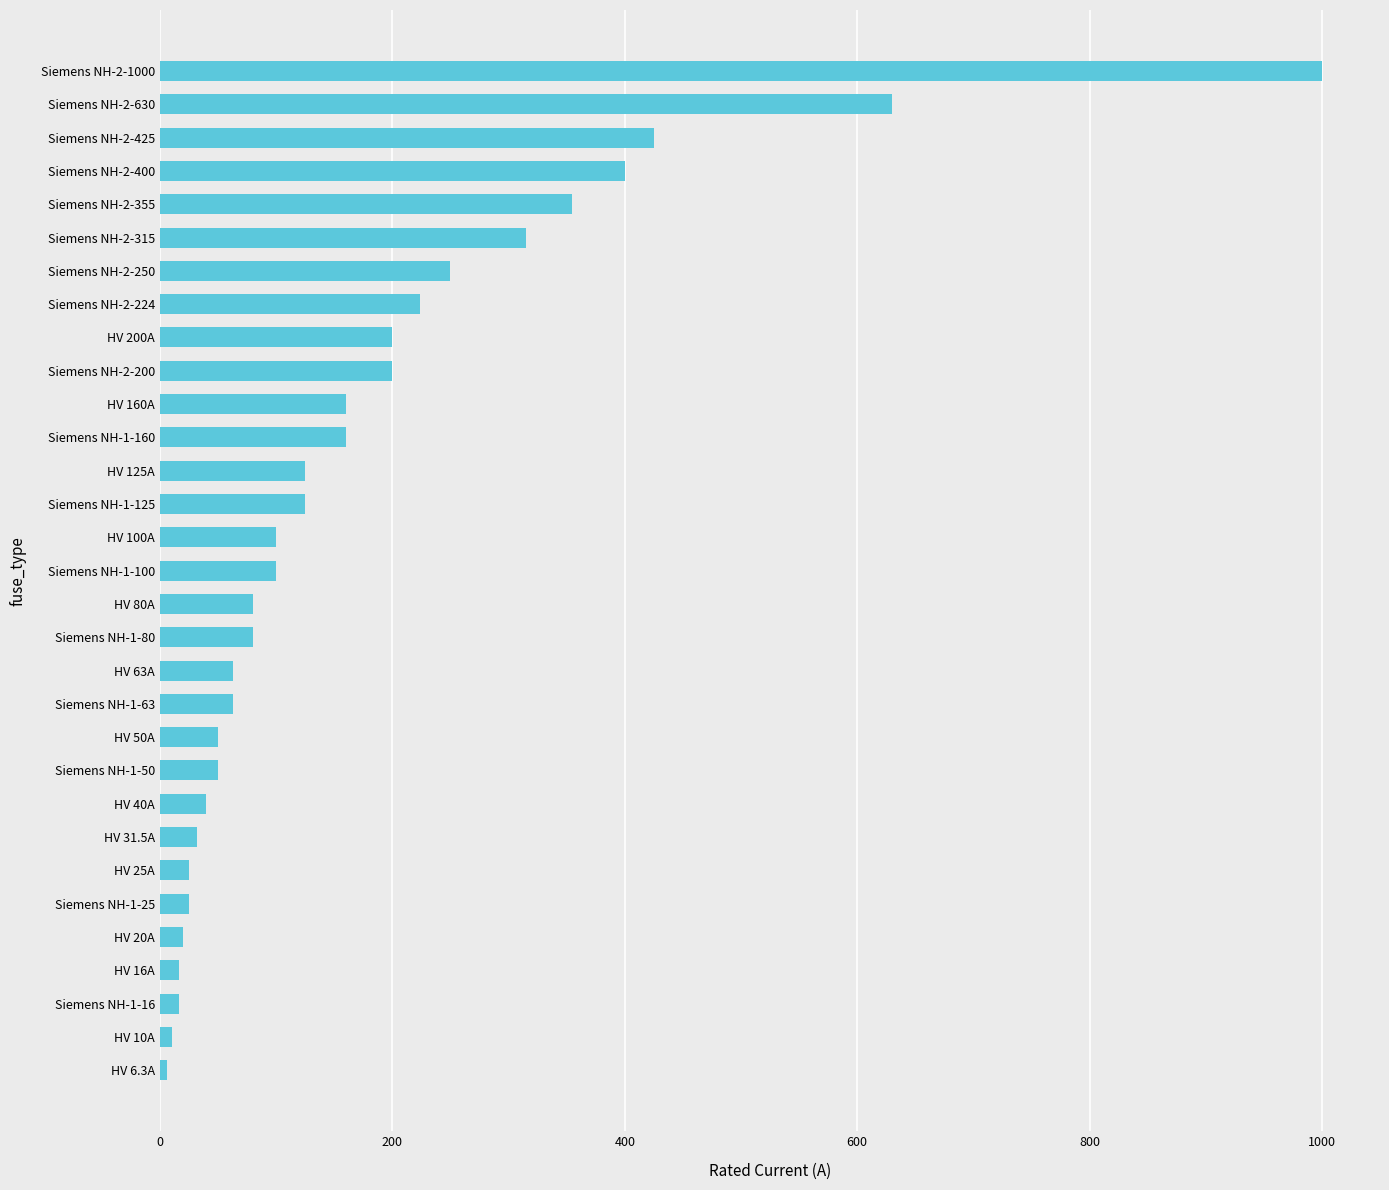

What is the average value?

172.4